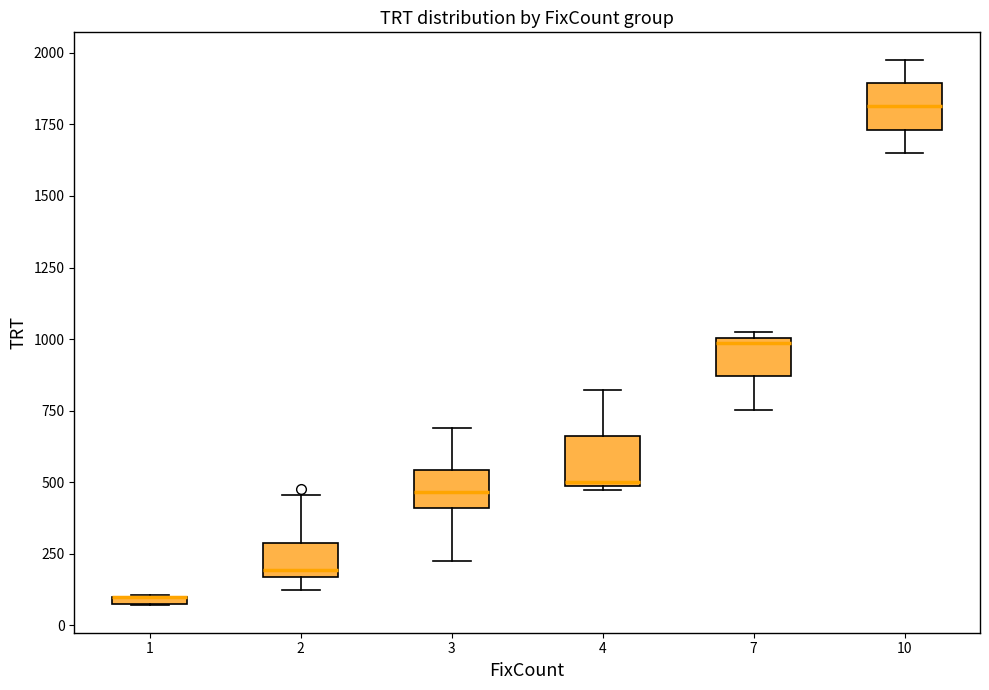

Where does the lower whisker of the box at x = 7 end on the y-axis? The values are not printed on the chart, so give them approximately, as read against the axis.

750